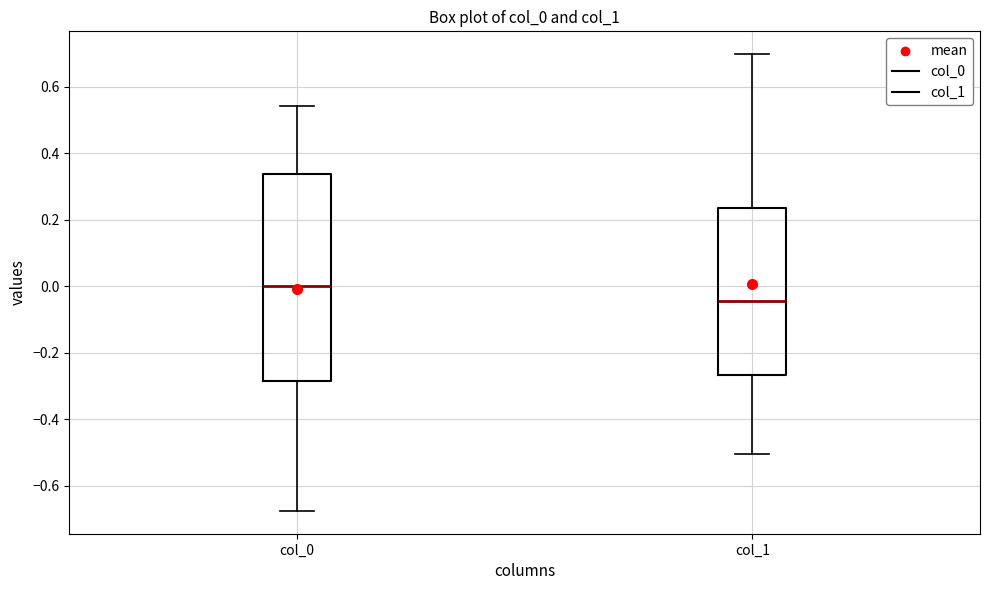

Which box is the tallest, from its lower edge to its upper edge?

col_0